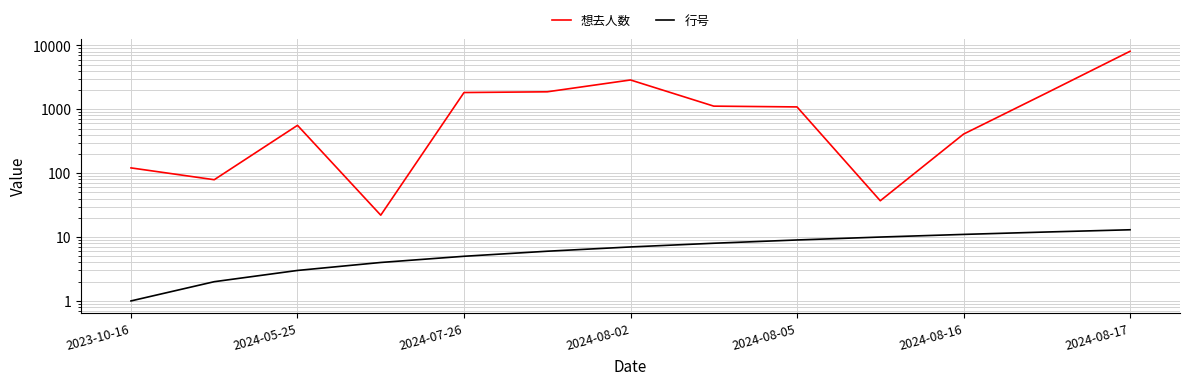

What is the sum of all 想去人数 values?

19941